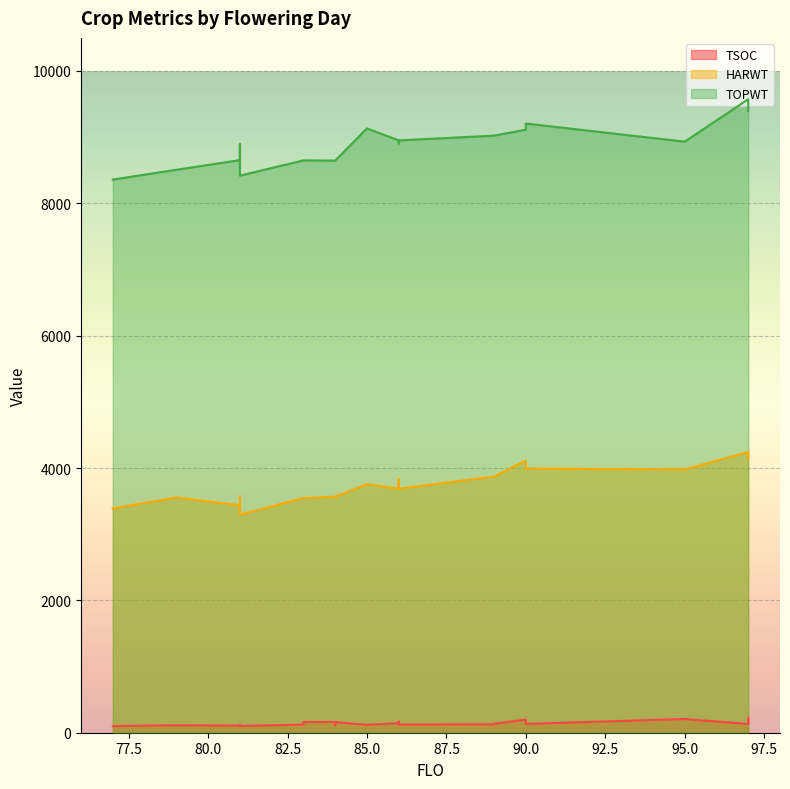

What is the label of the 13th point from the right?

81